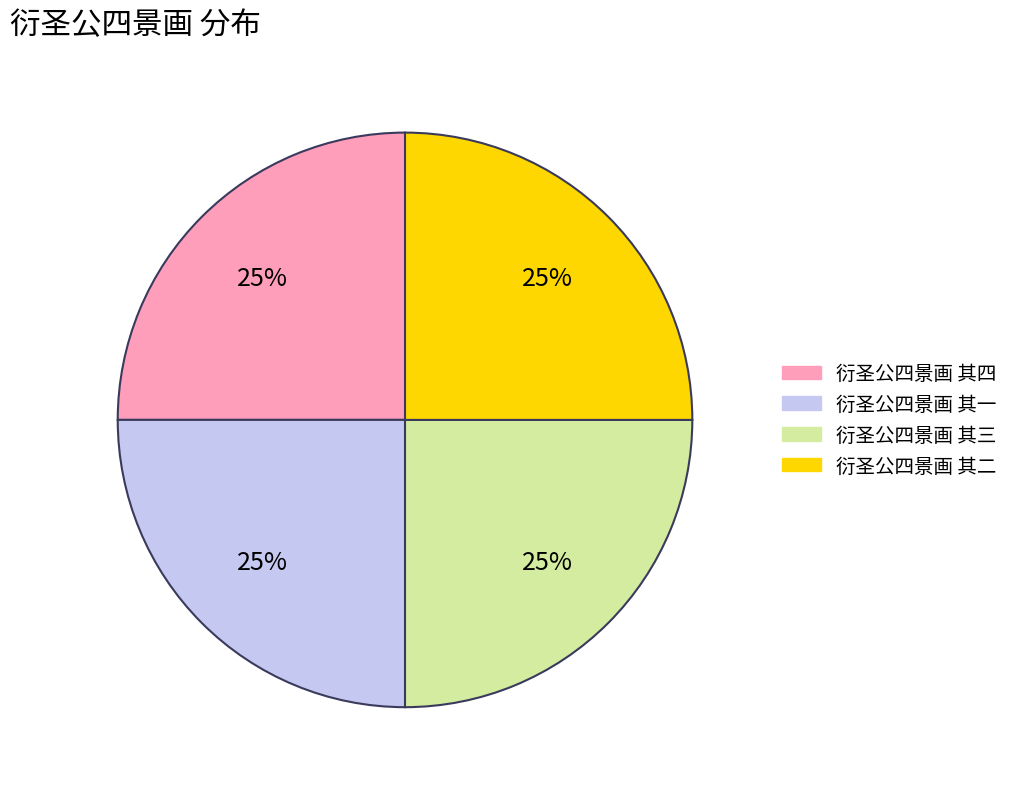

What percentage is the 衍圣公四景画 其二 slice, to the nearest percent?

25%